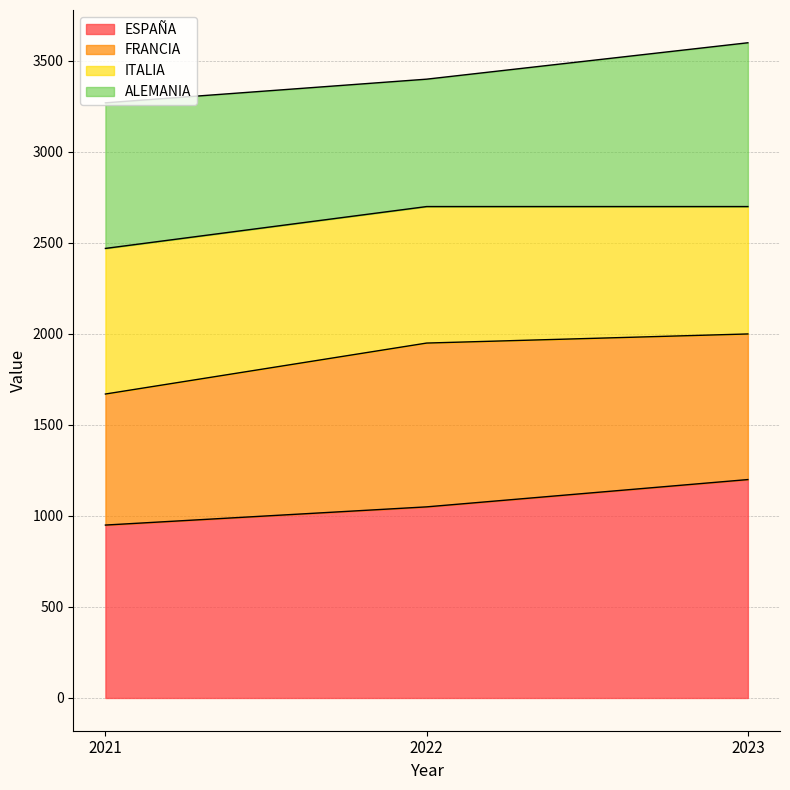

List the labels in order of ESPAÑA value, largest first.

2023, 2022, 2021